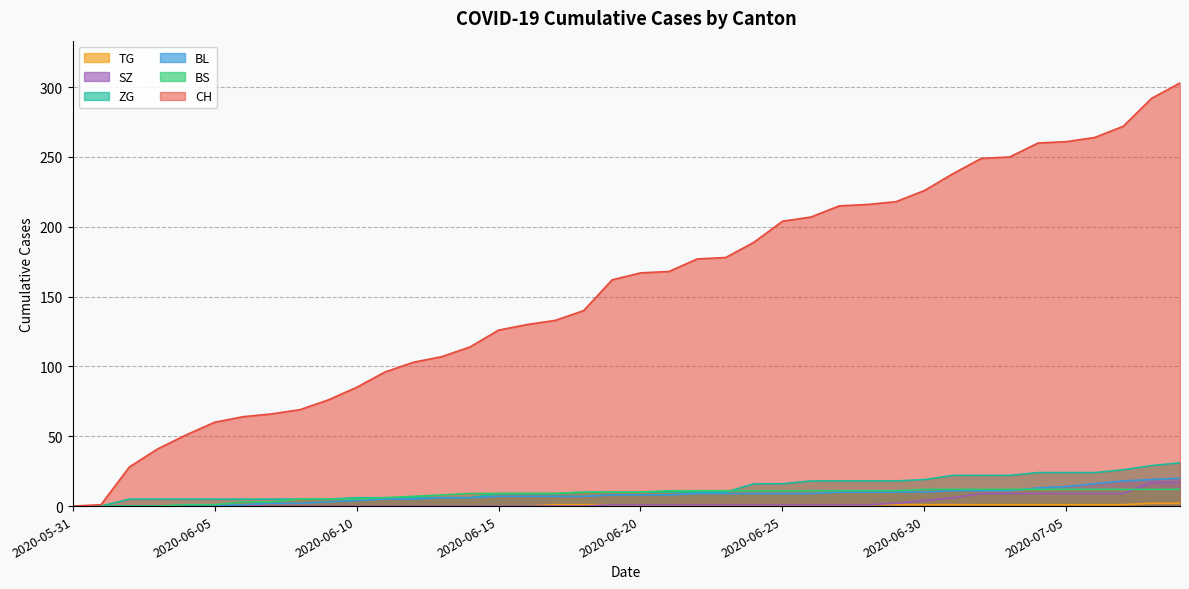

At which category is the sum across all series the highest?

2020-07-09